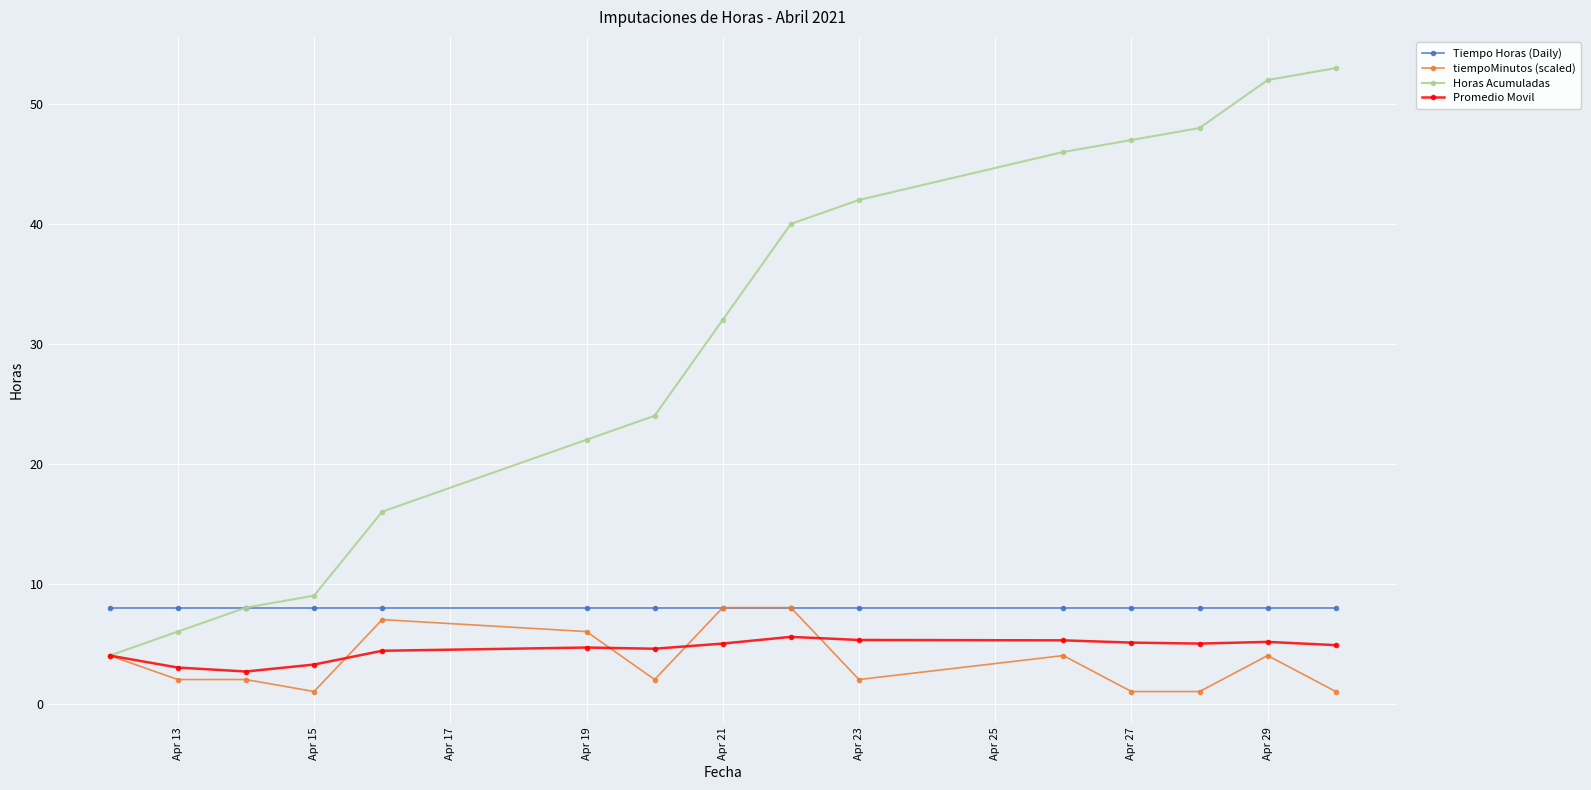

How many distinct data groups are displayed?

4